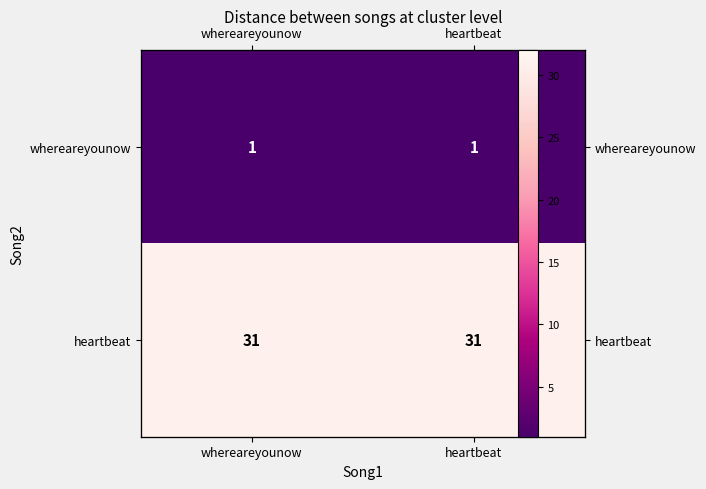

At which label is whereareyounow closest to 1?

whereareyounow